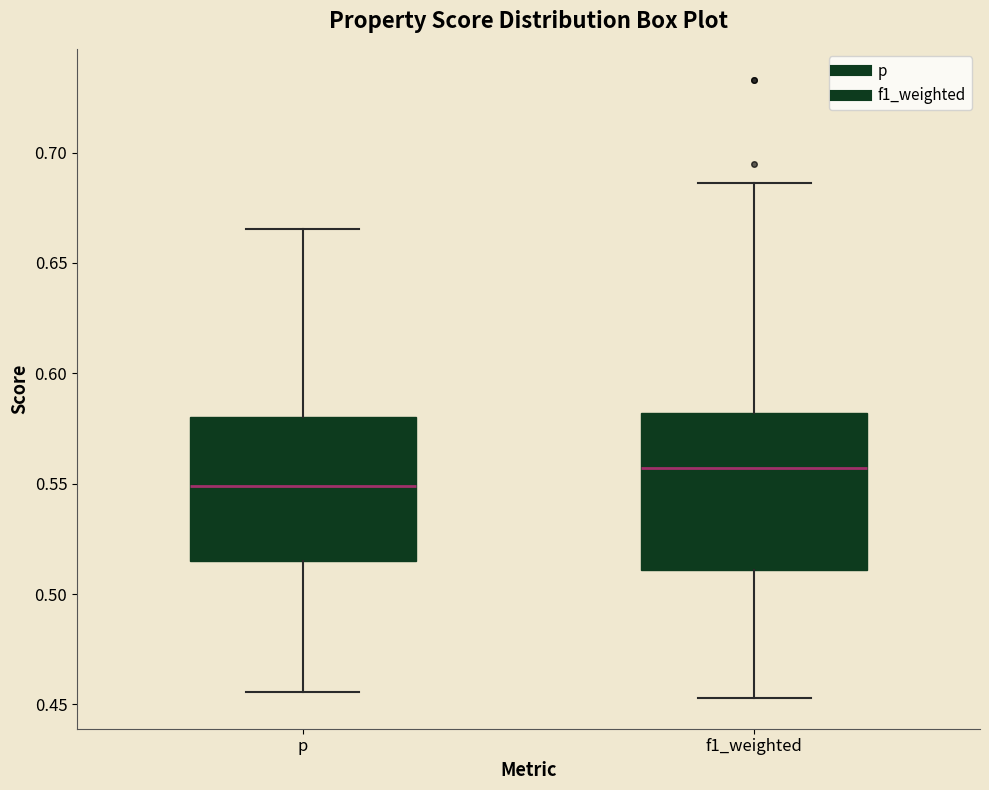

Reading left to right, read every box against the y-axis: the position of its median line, the range the box covers, and the ends of its whiskers. The values are not printed on the chart, so give them approximately, as read against the axis.

p: median 0.550, box 0.515 to 0.580, whiskers 0.455 to 0.665
f1_weighted: median 0.555, box 0.510 to 0.580, whiskers 0.455 to 0.685